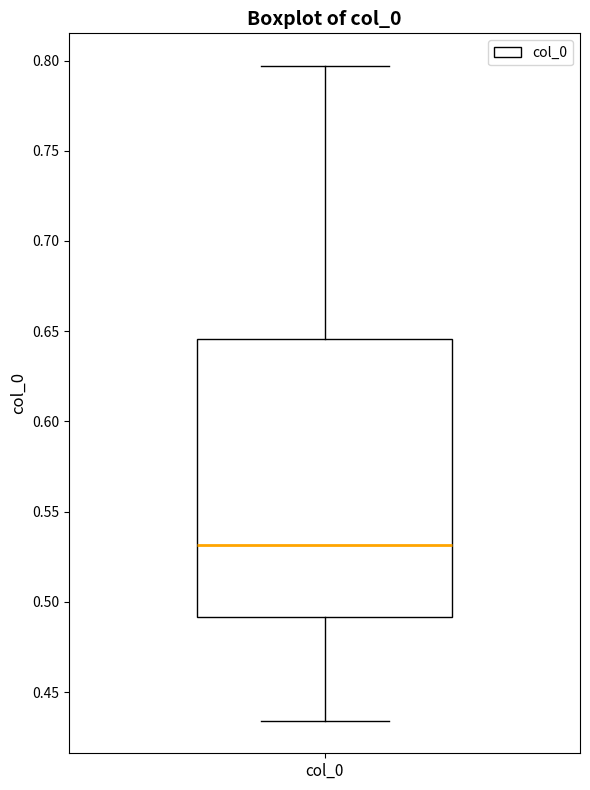

Read this box plot against the y-axis: the position of the median line, the range covered by the box, and the ends of both whiskers. The values are not printed on the chart, so give them approximately, as read against the axis.

median 0.530, box 0.490 to 0.645, whiskers 0.435 to 0.795